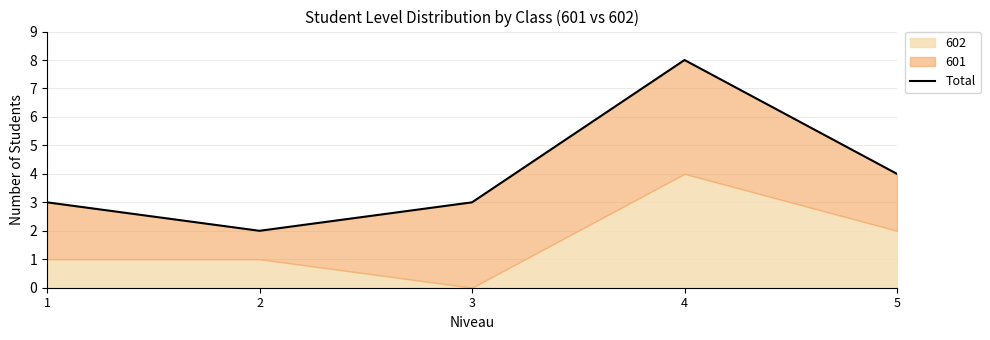

How many values are below 3?

1